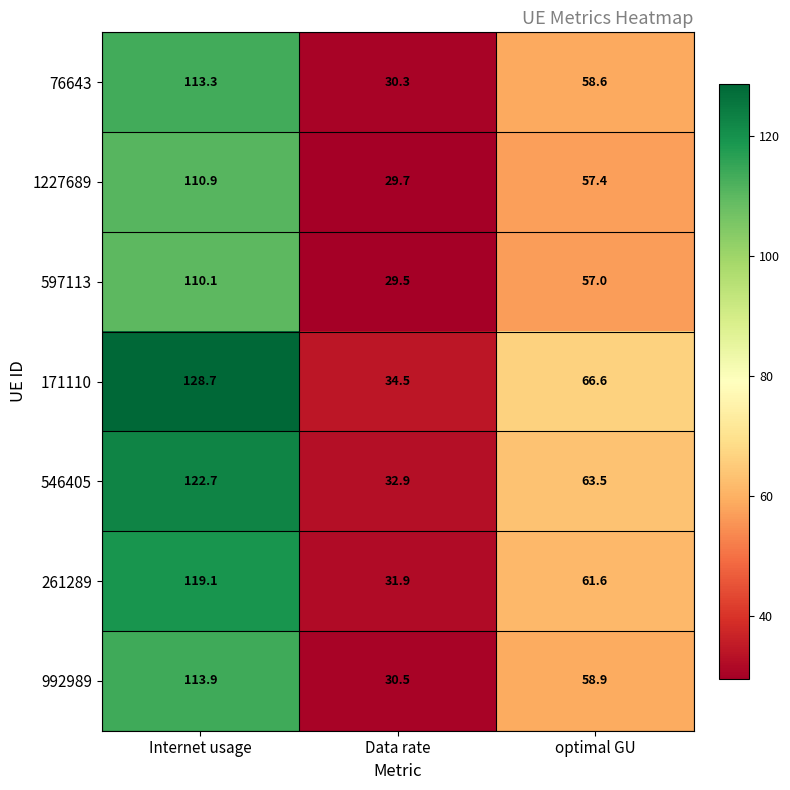

What is the minimum value shown in the chart?

29.5